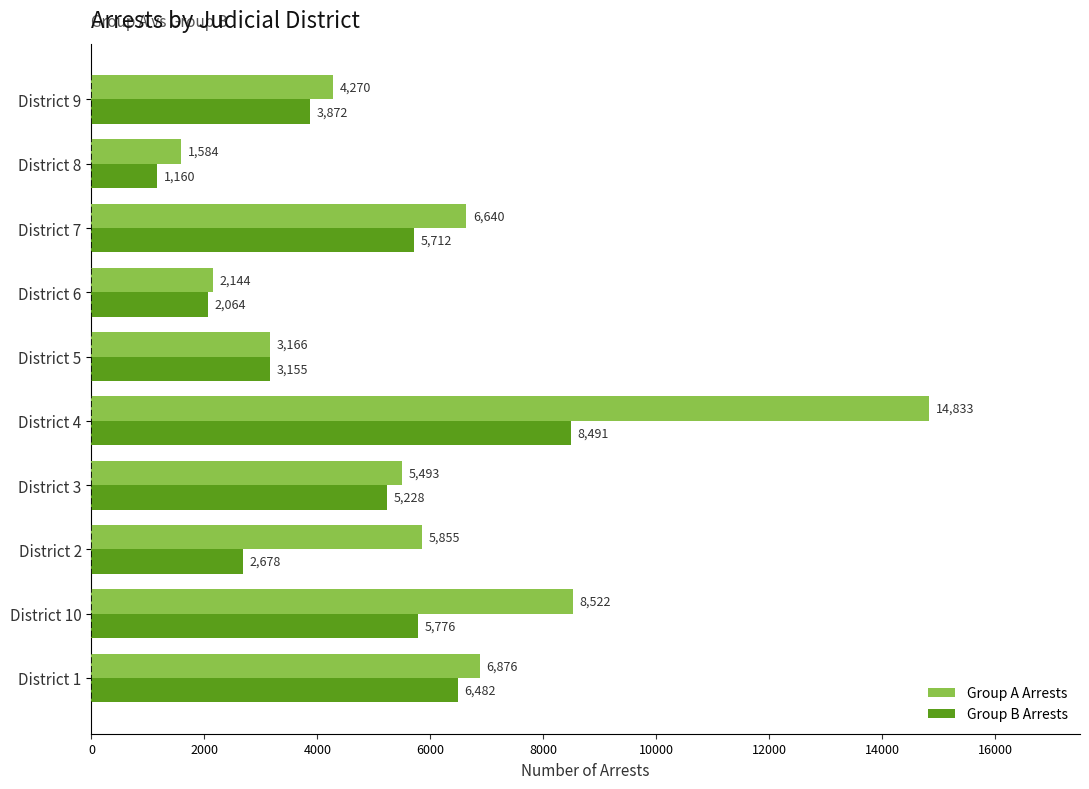

The Group A Arrests series shows 7427 at District 9. True or false?

False